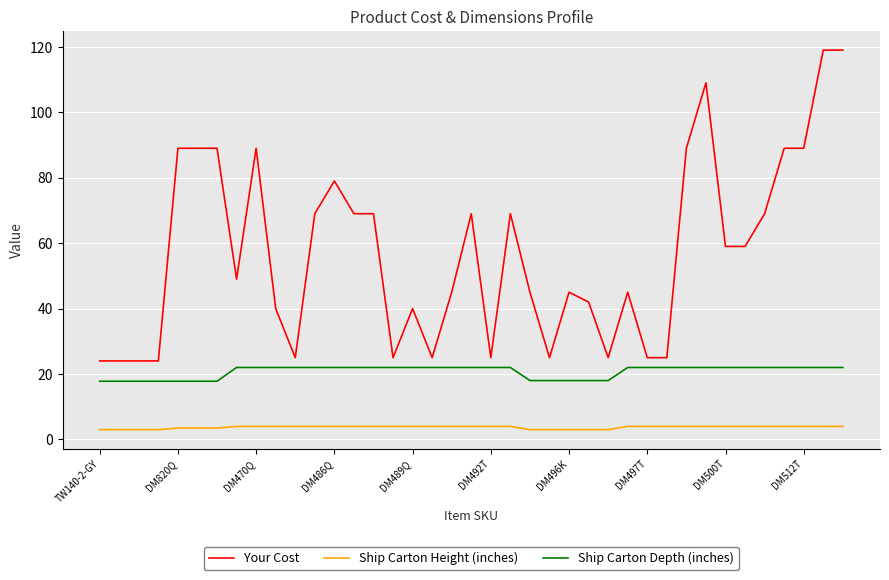

Which series has the widest spread of values?

Your Cost